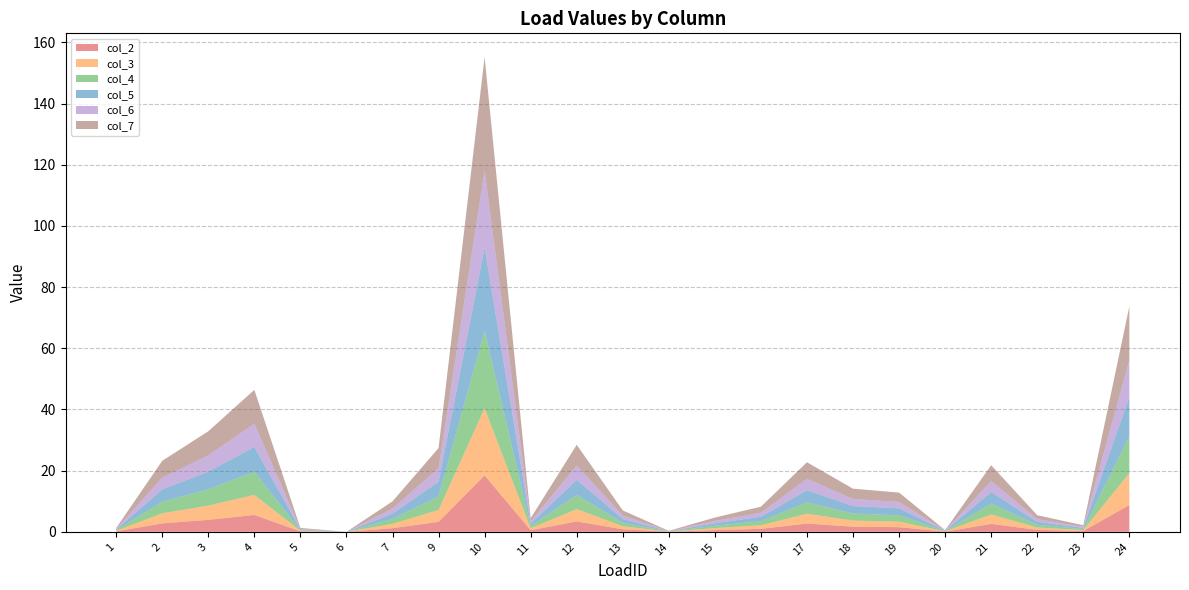

Reading left to right, extract all data points from this chart.

col_2: 1=0.1	2=2.8	3=3.9	4=5.5	5=0.2	6=0.0	7=1.2	9=3.3	10=18.5	11=0.5	12=3.4	13=0.8	14=0.0	15=0.6	16=1.0	17=2.7	18=1.7	19=1.5	20=0.1	21=2.6	22=0.6	23=0.3	24=8.8
col_3: 1=0.2	2=3.3	3=4.6	4=6.6	5=0.2	6=0.0	7=1.4	9=3.9	10=21.9	11=0.6	12=4.0	13=1.0	14=0.0	15=0.7	16=1.2	17=3.2	18=2.0	19=1.8	20=0.1	21=3.1	22=0.8	23=0.3	24=10.4
col_4: 1=0.2	2=3.8	3=5.4	4=7.6	5=0.2	6=0.0	7=1.6	9=4.5	10=25.3	11=0.7	12=4.6	13=1.1	14=0.1	15=0.8	16=1.3	17=3.7	18=2.3	19=2.1	20=0.1	21=3.5	22=0.9	23=0.4	24=12.0
col_5: 1=0.2	2=4.1	3=5.8	4=8.1	5=0.2	6=0.0	7=1.7	9=4.8	10=27.2	11=0.8	12=5.0	13=1.2	14=0.1	15=0.8	16=1.4	17=4.0	18=2.5	19=2.2	20=0.1	21=3.8	22=1.0	23=0.4	24=12.9
col_6: 1=0.2	2=3.8	3=5.3	4=7.5	5=0.2	6=0.0	7=1.6	9=4.4	10=25.2	11=0.7	12=4.6	13=1.1	14=0.1	15=0.8	16=1.3	17=3.7	18=2.3	19=2.1	20=0.1	21=3.5	22=0.9	23=0.3	24=12.0
col_7: 1=0.3	2=5.6	3=7.9	4=11.1	5=0.3	6=0.0	7=2.4	9=6.6	10=37.1	11=1.1	12=6.8	13=1.7	14=0.1	15=1.1	16=2.0	17=5.4	18=3.4	19=3.1	20=0.1	21=5.2	22=1.3	23=0.5	24=17.6